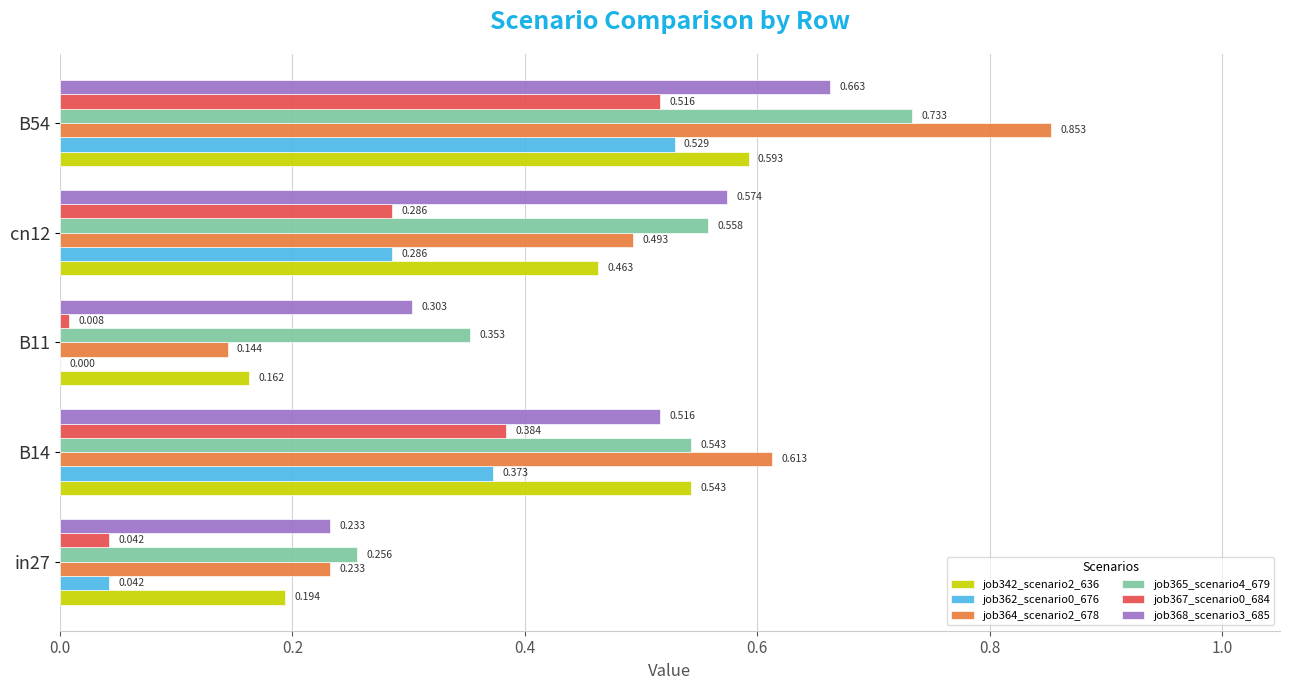

What is the average value of the job364_scenario2_678 series?

0.5